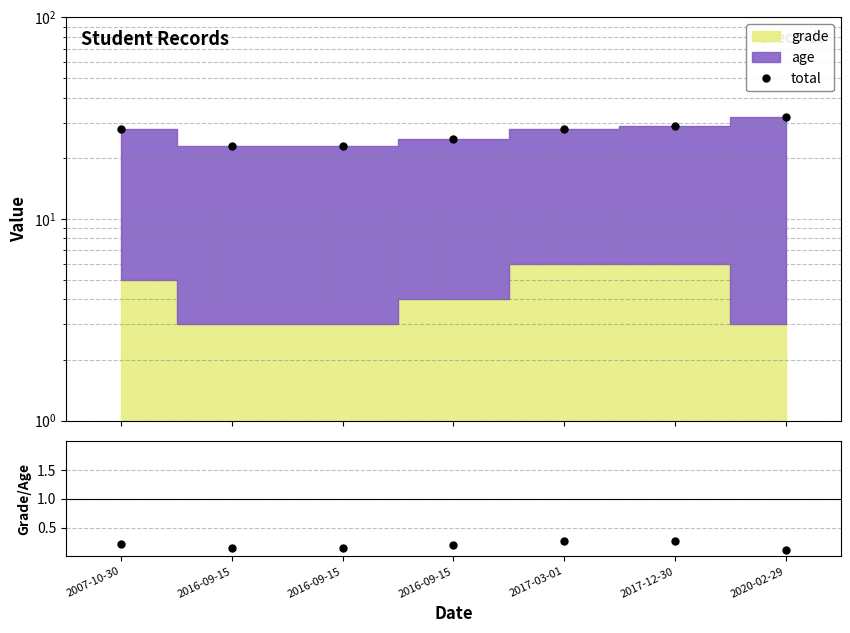

How many categories are shown in the chart?

7